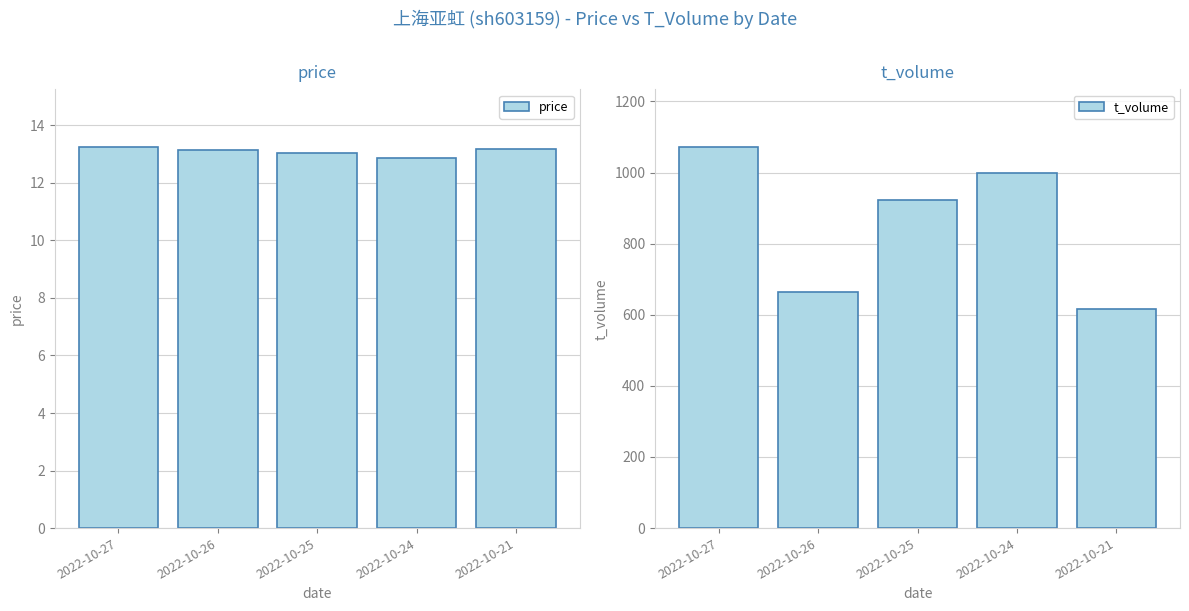

What are all the series names shown in the legend?

price, t_volume